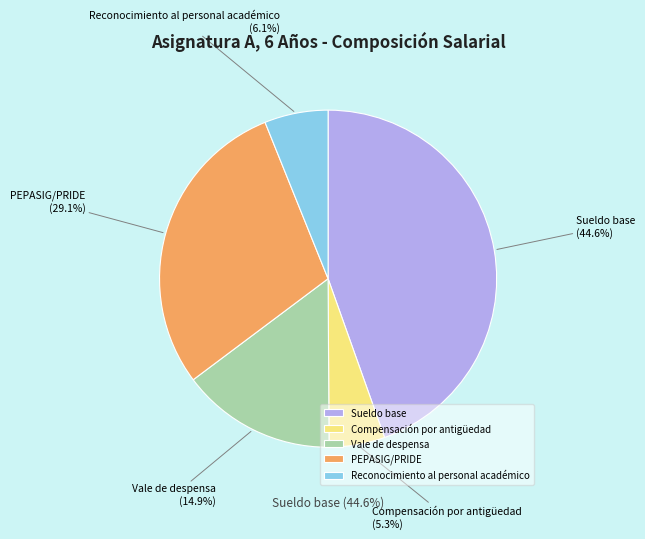

To the nearest percent, what percentage of the pie is PEPASIG/PRIDE?

29%